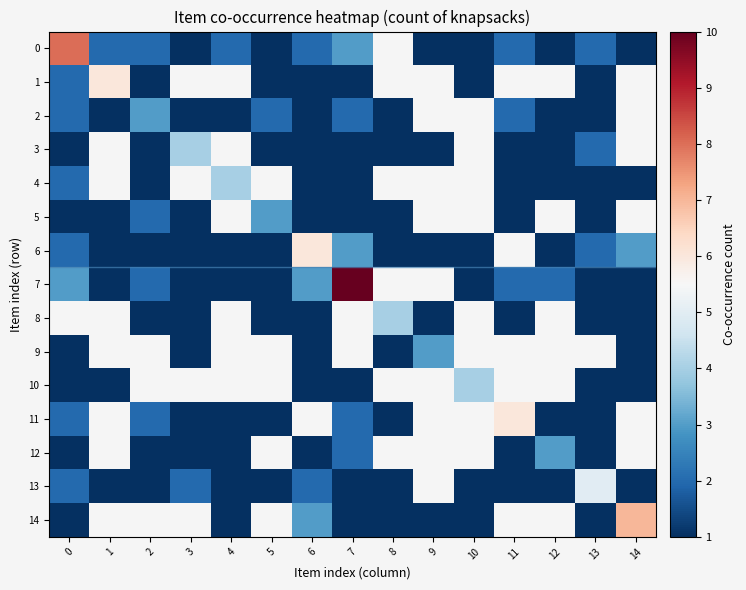

At which label does 2 first exceed 2?

2